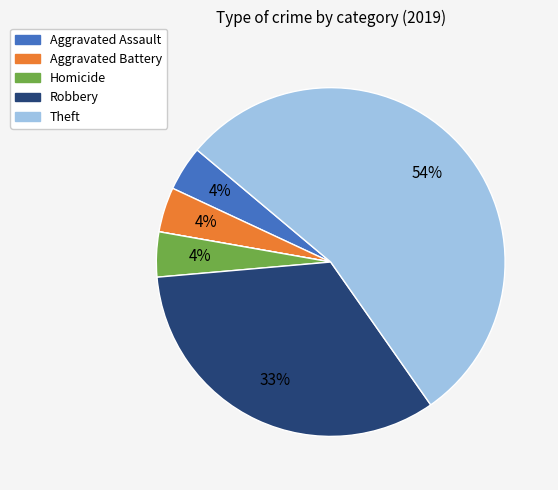

Is there any slice that represents more than half of the pie?

Yes